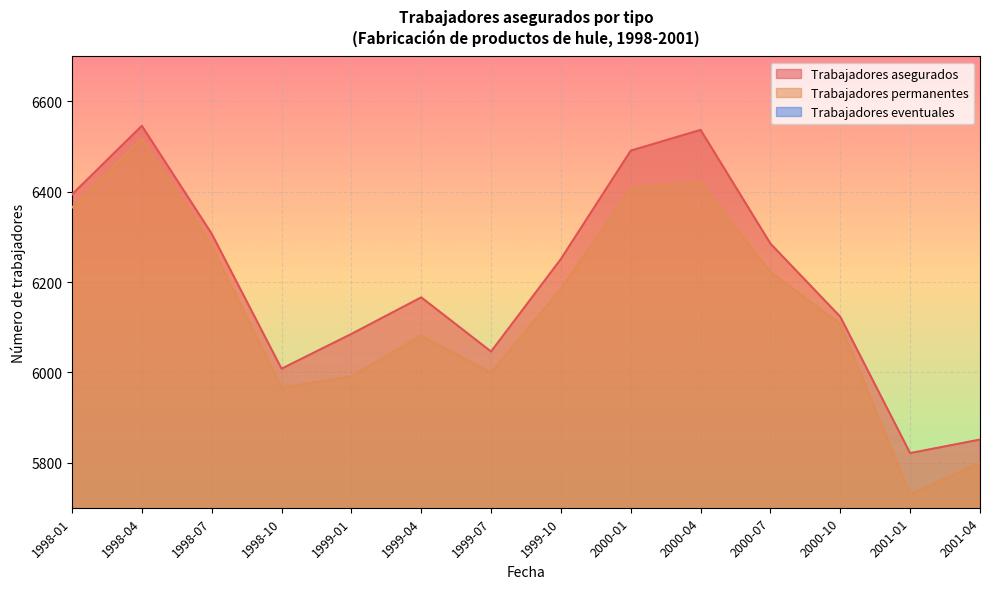

True or false: Trabajadores eventuales has more than 1 interior local peaks.

True